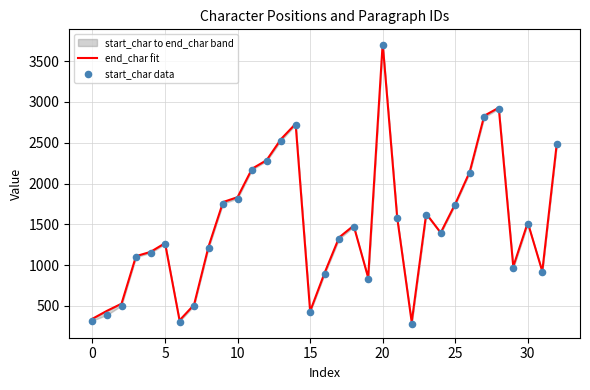

Which series has the widest spread of Y values?

end_char fit